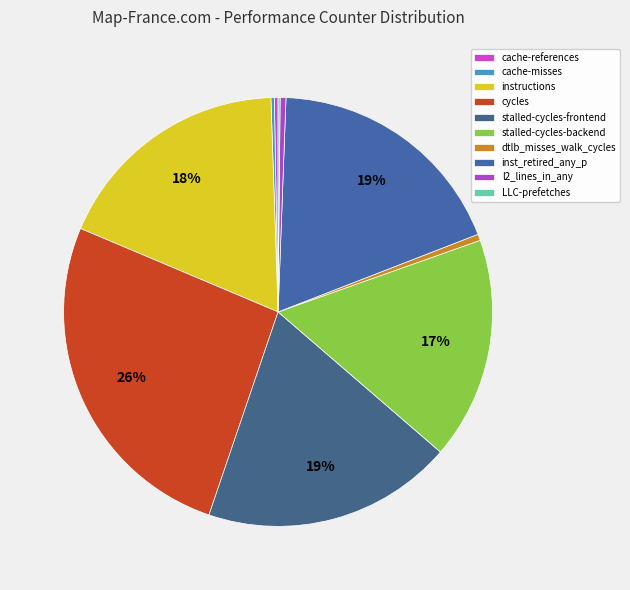

True or false: stalled-cycles-backend accounts for 17% of the total.

True